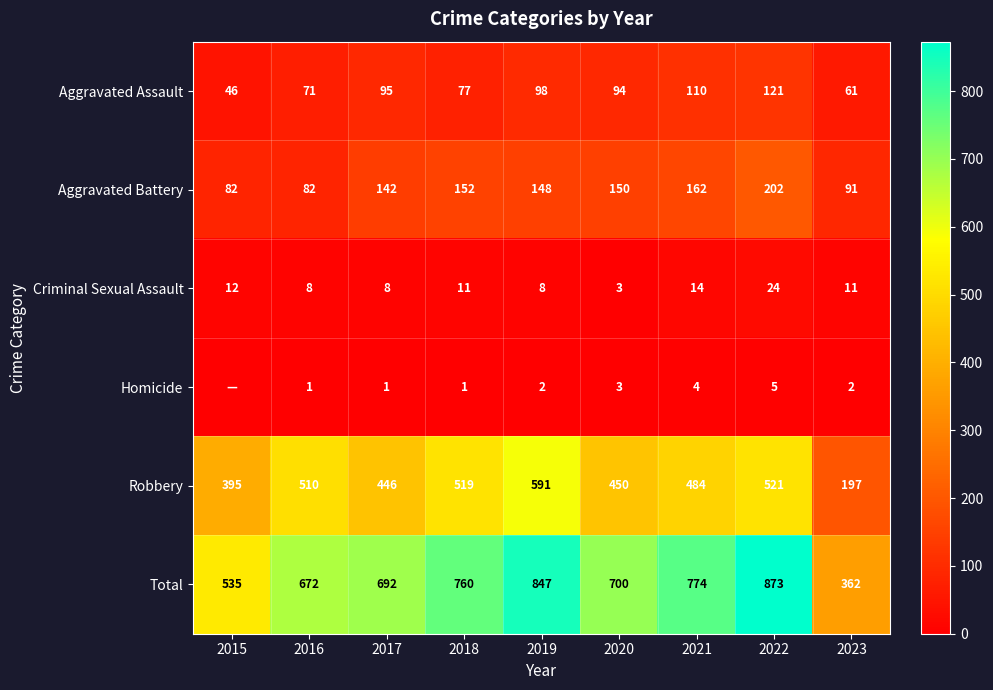

How many data points in Criminal Sexual Assault are less than 11?

4